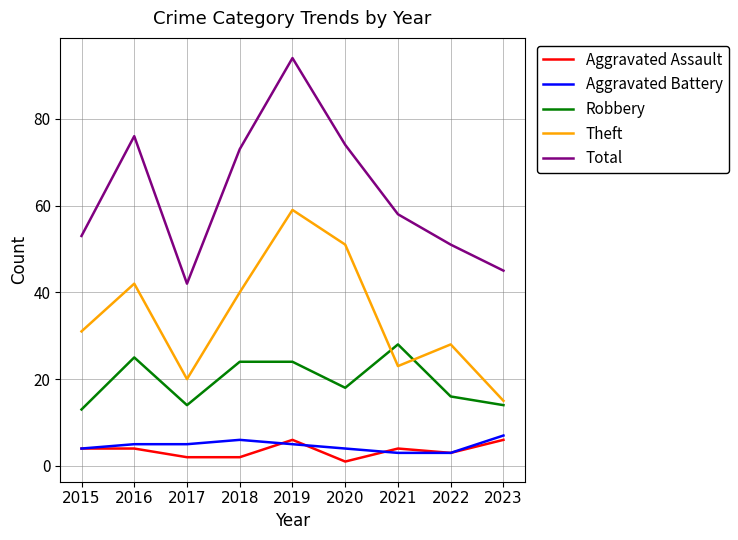

True or false: Robbery and Aggravated Battery intersect in this chart.

False